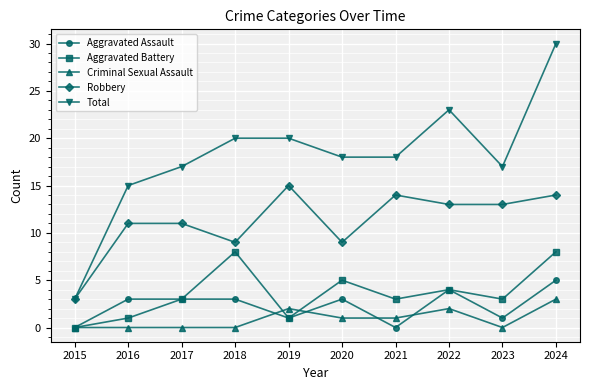

Which label corresponds to the largest value in the chart?

2024